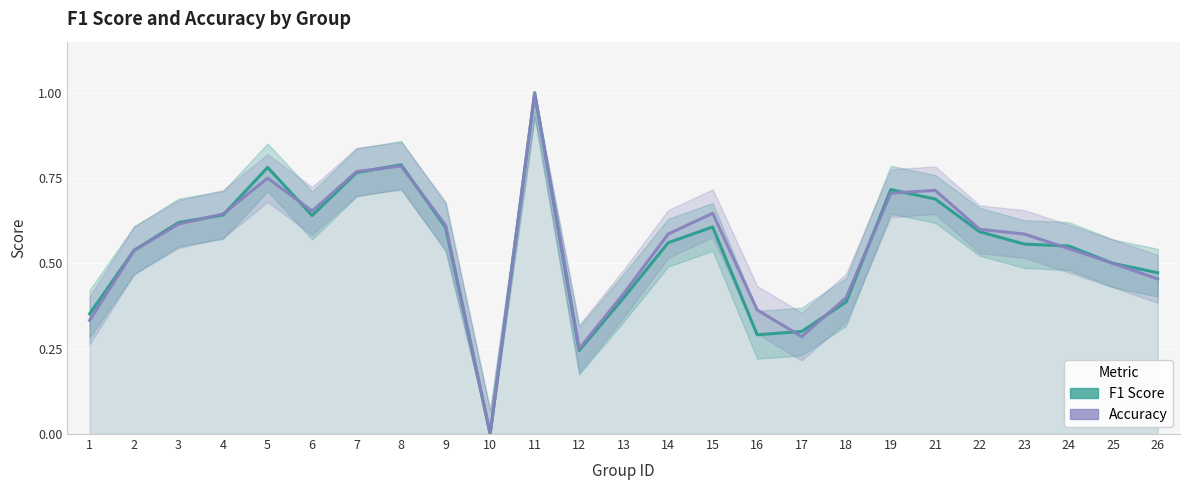

Reading left to right, list all the values displayed in this chart.

F1 Score: 1=0.4	2=0.5	3=0.6	4=0.6	5=0.8	6=0.6	7=0.8	8=0.8	9=0.6	10=0.0	11=1.0	12=0.2	13=0.4	14=0.6	15=0.6	16=0.3	17=0.3	18=0.4	19=0.7	21=0.7	22=0.6	23=0.6	24=0.6	25=0.5	26=0.5
Accuracy: 1=0.3	2=0.5	3=0.6	4=0.6	5=0.8	6=0.7	7=0.8	8=0.8	9=0.6	10=0.0	11=1.0	12=0.2	13=0.4	14=0.6	15=0.6	16=0.4	17=0.3	18=0.4	19=0.7	21=0.7	22=0.6	23=0.6	24=0.5	25=0.5	26=0.5